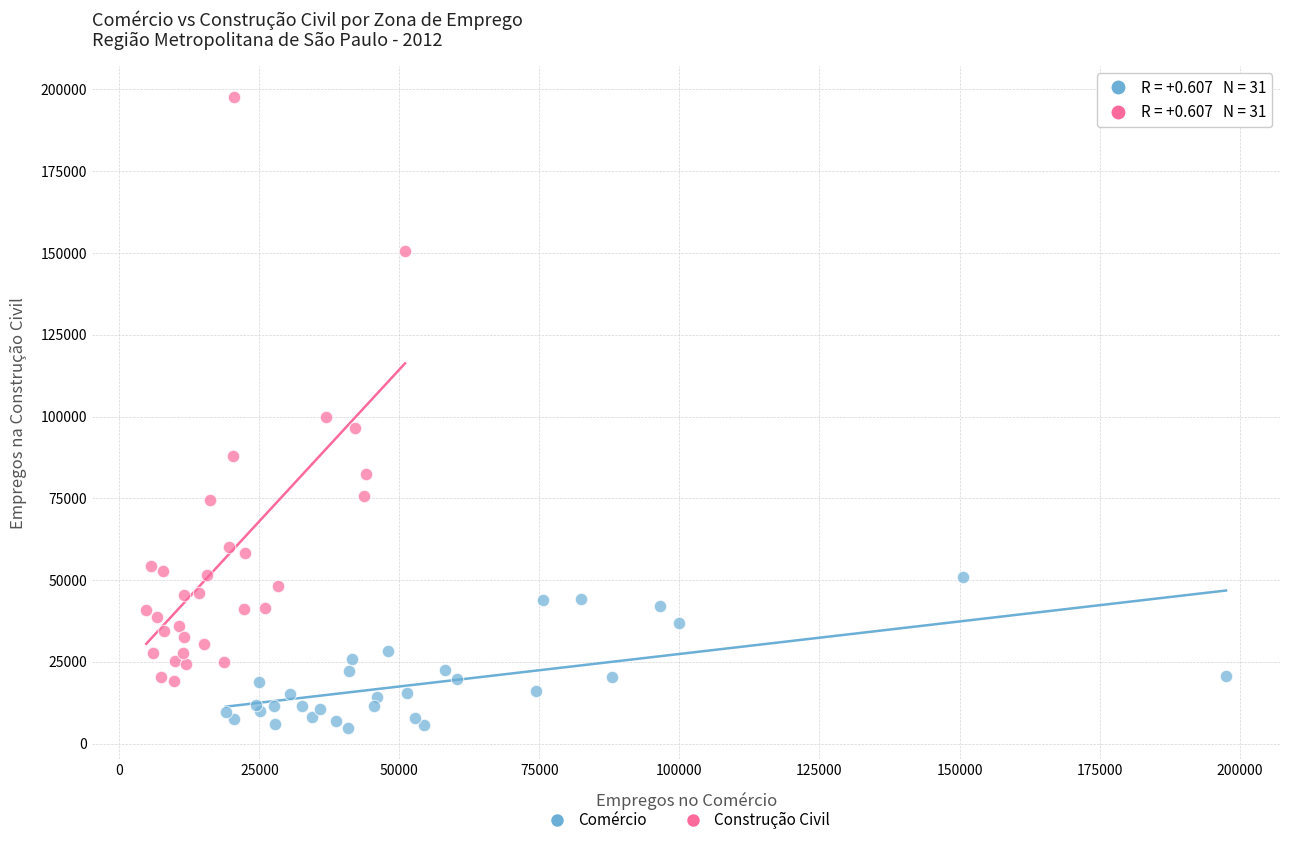

Which series reaches the minimum Y coordinate?

Comércio